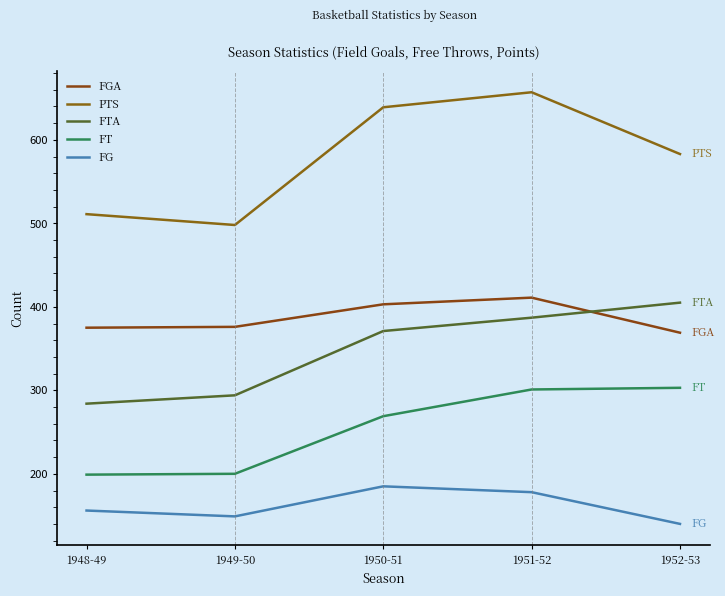

How many lines are shown in the chart?

5